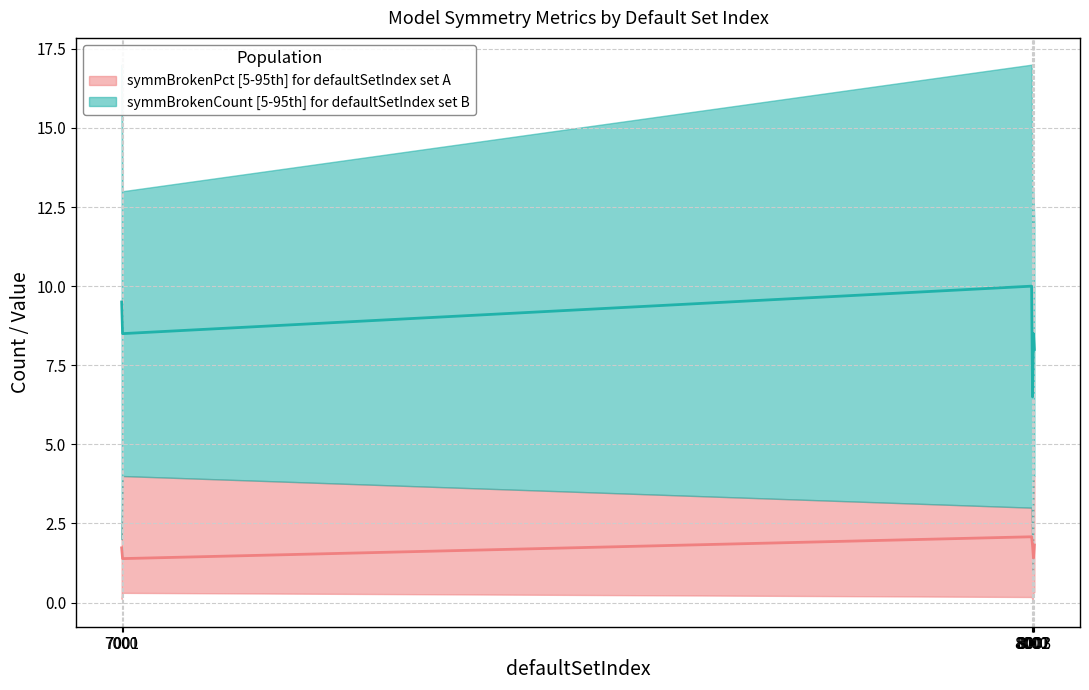

What is the total value across all series at 8002?

9.9